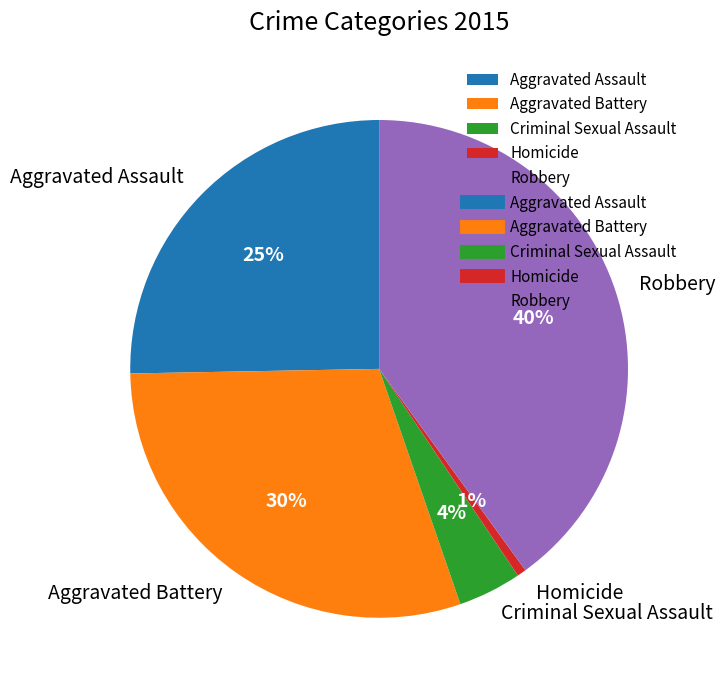

How many segments does this pie chart have?

5